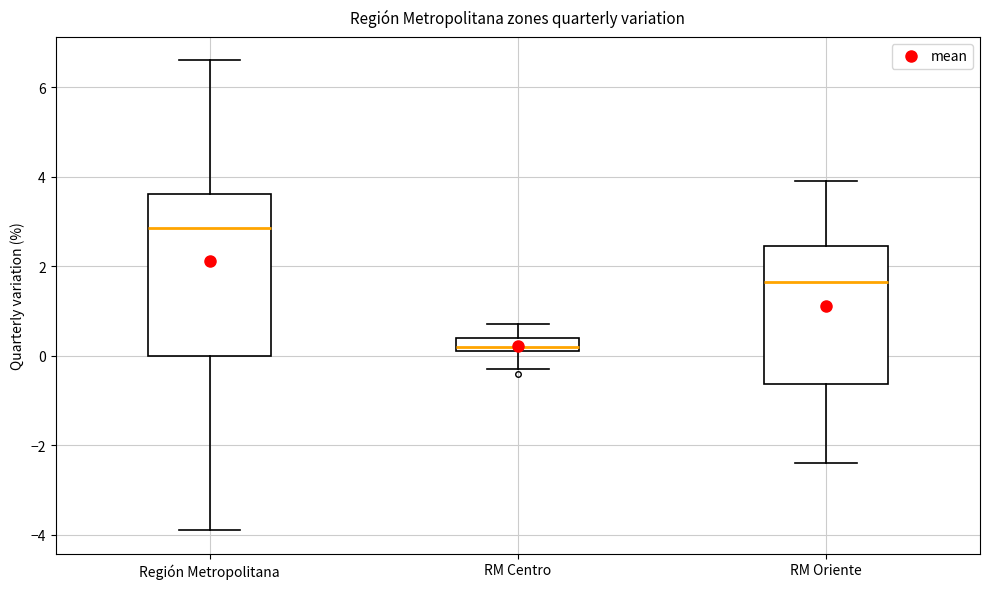

Reading left to right, read every box against the y-axis: the position of its median line, the range the box covers, and the ends of its whiskers. The values are not printed on the chart, so give them approximately, as read against the axis.

Región Metropolitana: median 2.8, box 0.0 to 3.6, whiskers -3.8 to 6.6
RM Centro: median 0.2 (just above the box's lower edge), box 0.2 to 0.4, whiskers -0.2 to 0.8
RM Oriente: median 1.6, box -0.6 to 2.4, whiskers -2.4 to 4.0